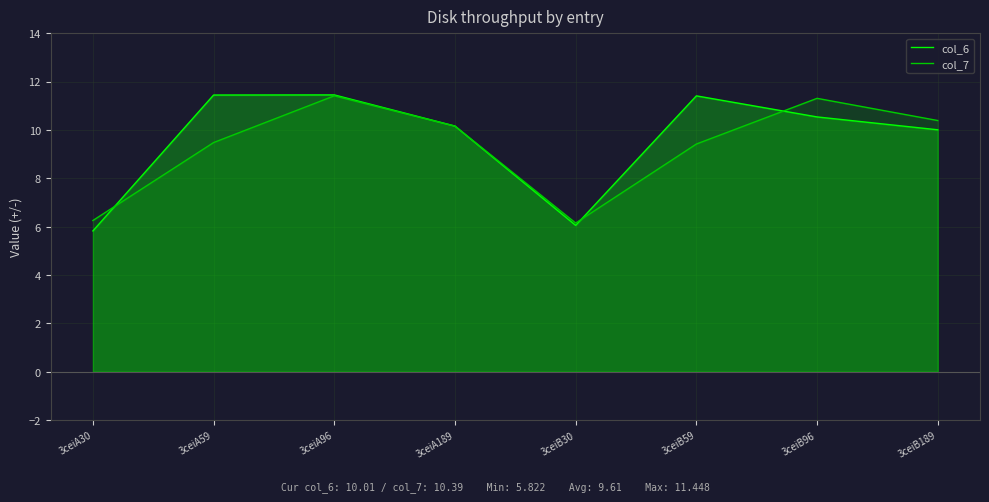

Which category has the highest value across all series?

3ceiA96